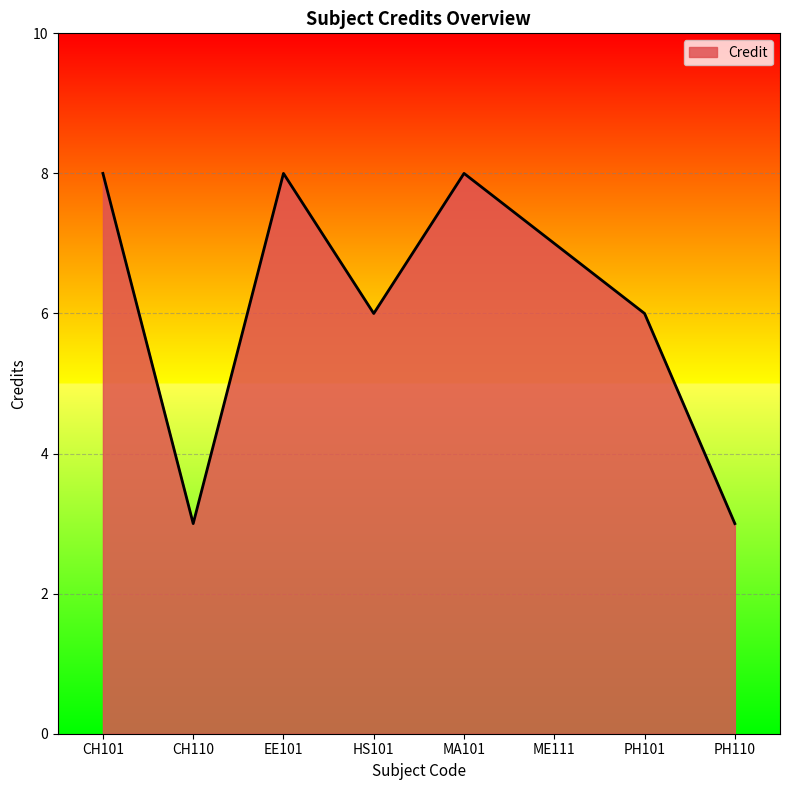

What position from the left is CH110?

2